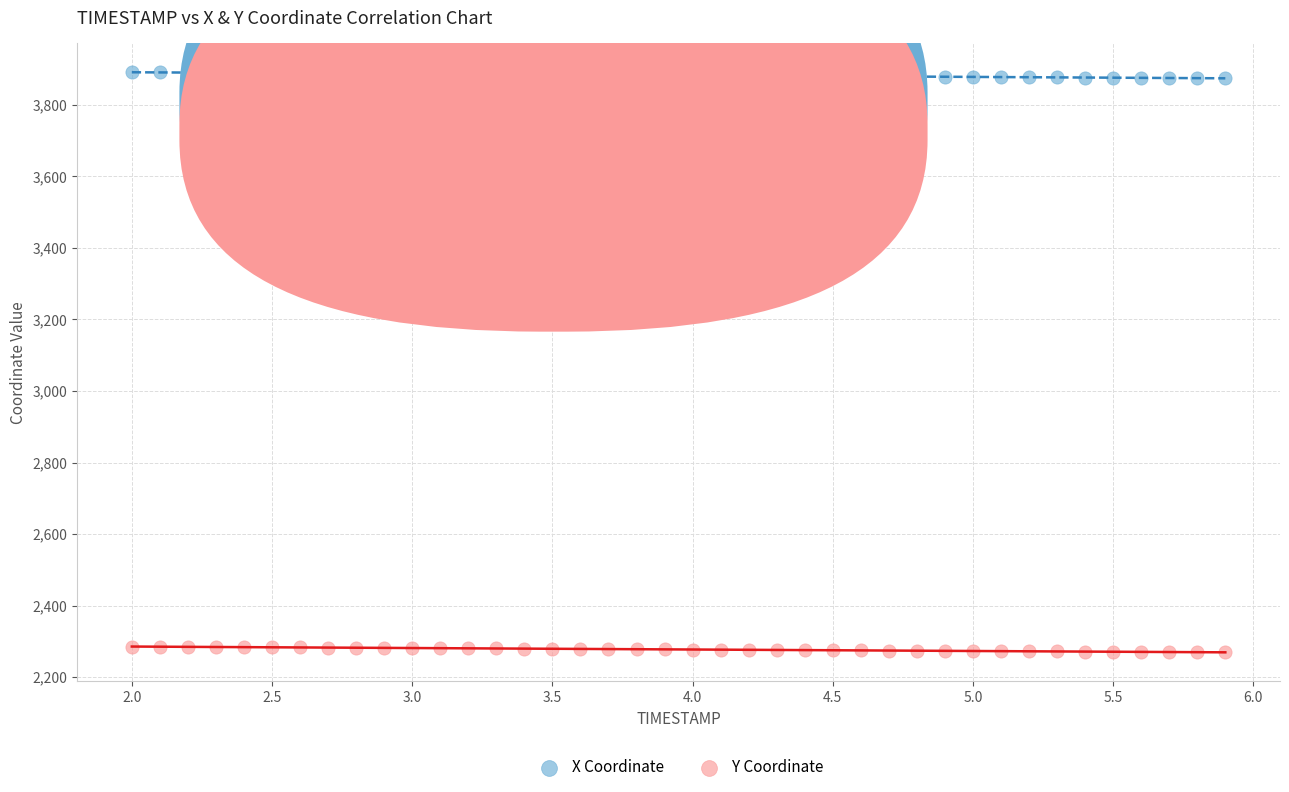

Which series contains the highest Y value?

X Coordinate